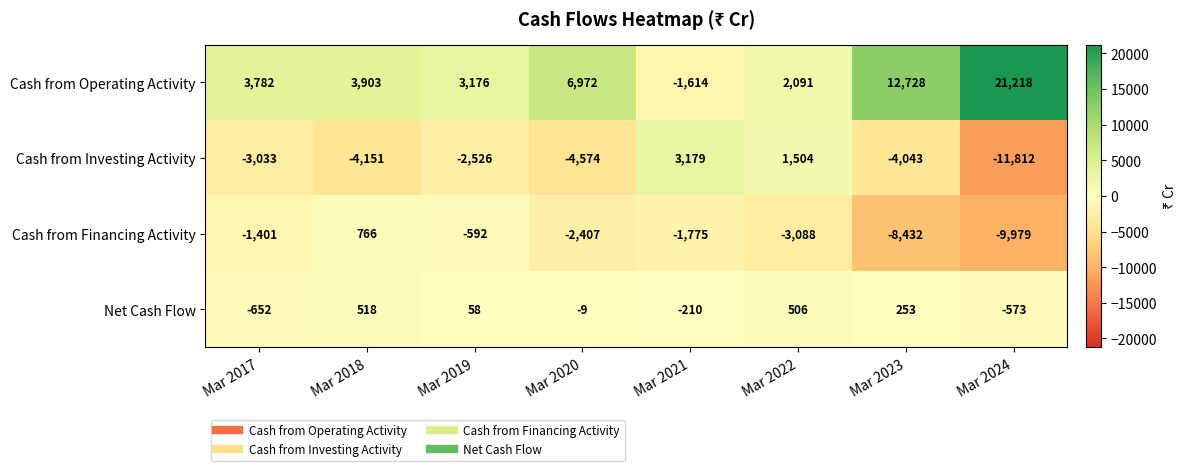

Rank the categories by Net Cash Flow value from lowest to highest.

Mar 2017, Mar 2024, Mar 2021, Mar 2020, Mar 2019, Mar 2023, Mar 2022, Mar 2018